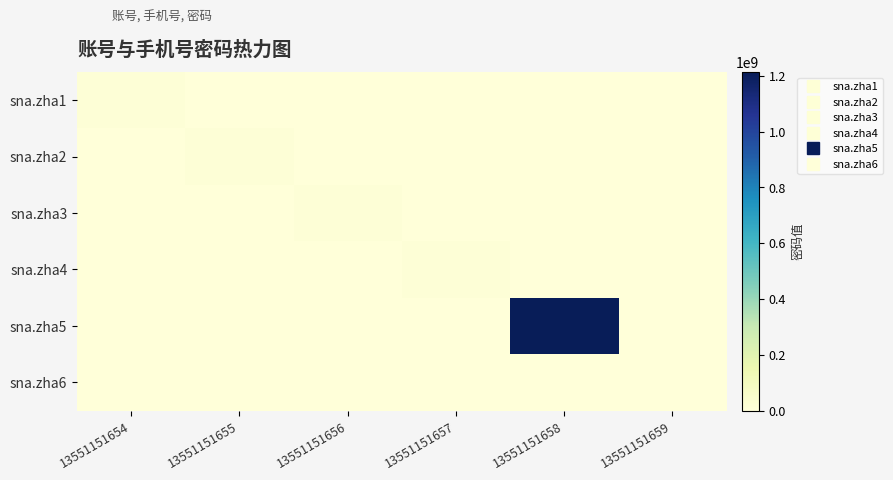

Reading left to right, transcribe all the data shown in this chart.

sna.zha1: 13551151654=12345678	13551151655=0	13551151656=0	13551151657=0	13551151658=0	13551151659=0
sna.zha2: 13551151654=0	13551151655=12345679	13551151656=0	13551151657=0	13551151658=0	13551151659=0
sna.zha3: 13551151654=0	13551151655=0	13551151656=12345680	13551151657=0	13551151658=0	13551151659=0
sna.zha4: 13551151654=0	13551151655=0	13551151656=0	13551151657=12345681	13551151658=0	13551151659=0
sna.zha5: 13551151654=0	13551151655=0	13551151656=0	13551151657=0	13551151658=1213323123	13551151659=0
sna.zha6: 13551151654=0	13551151655=0	13551151656=0	13551151657=0	13551151658=0	13551151659=1245683